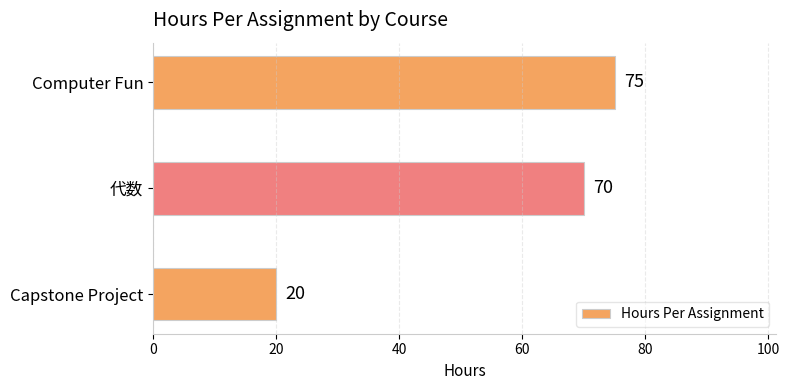

Rank the categories by value from highest to lowest.

Computer Fun, 代数, Capstone Project